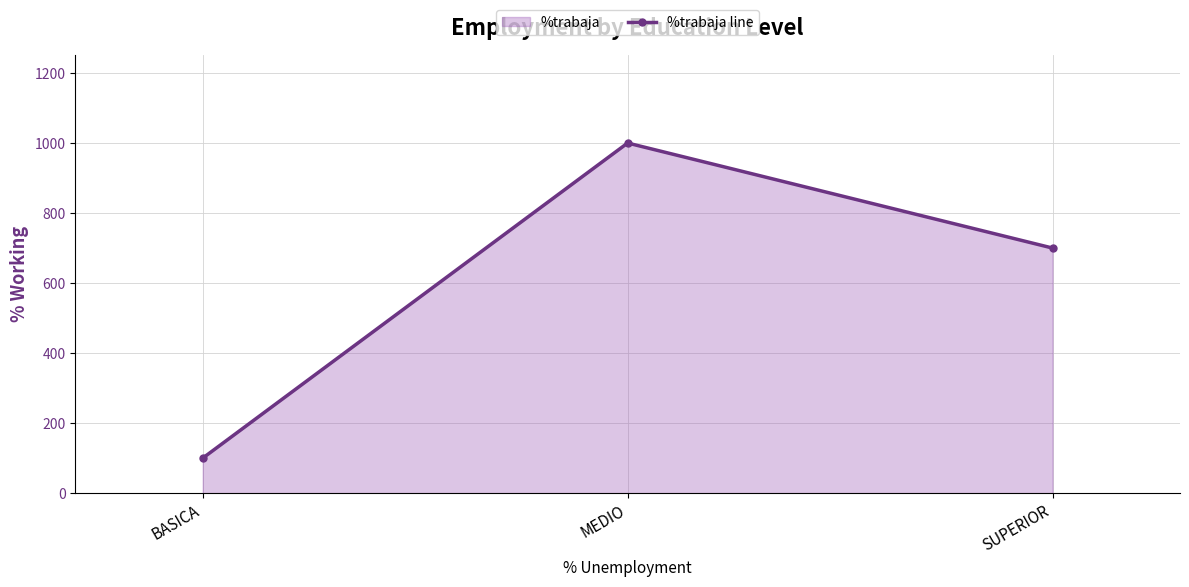

What is the sum of the values at SUPERIOR and BASICA?

800